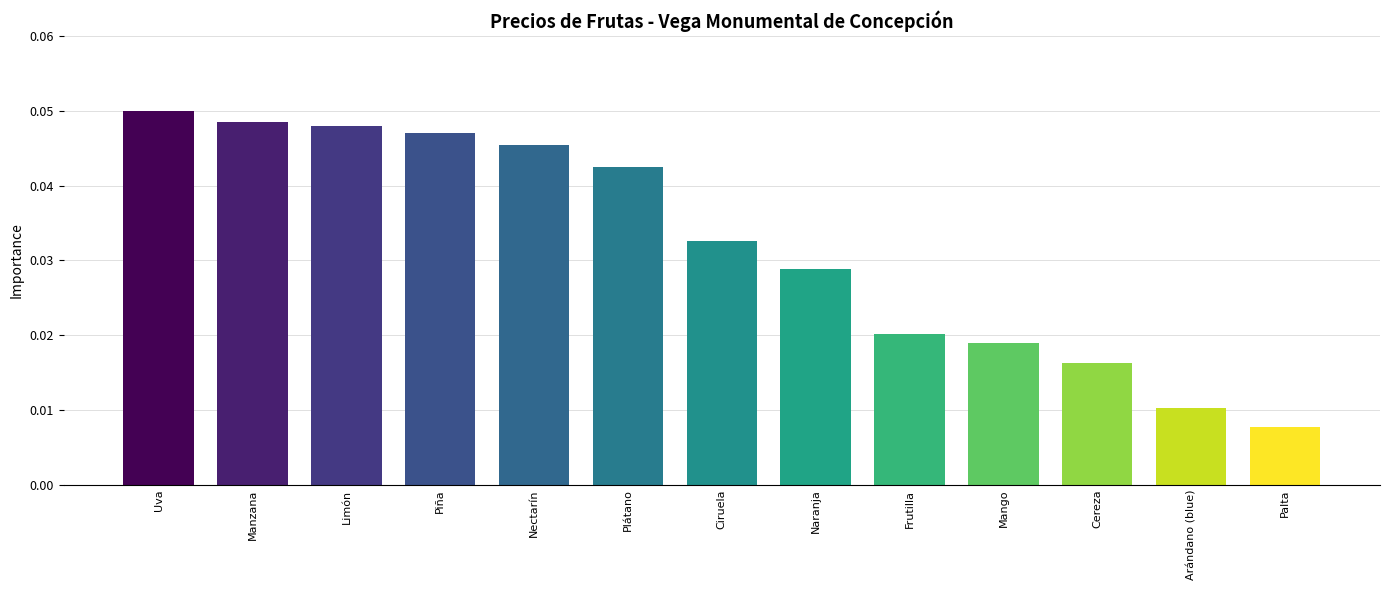

Where is the data nearest to the value 0?

Palta